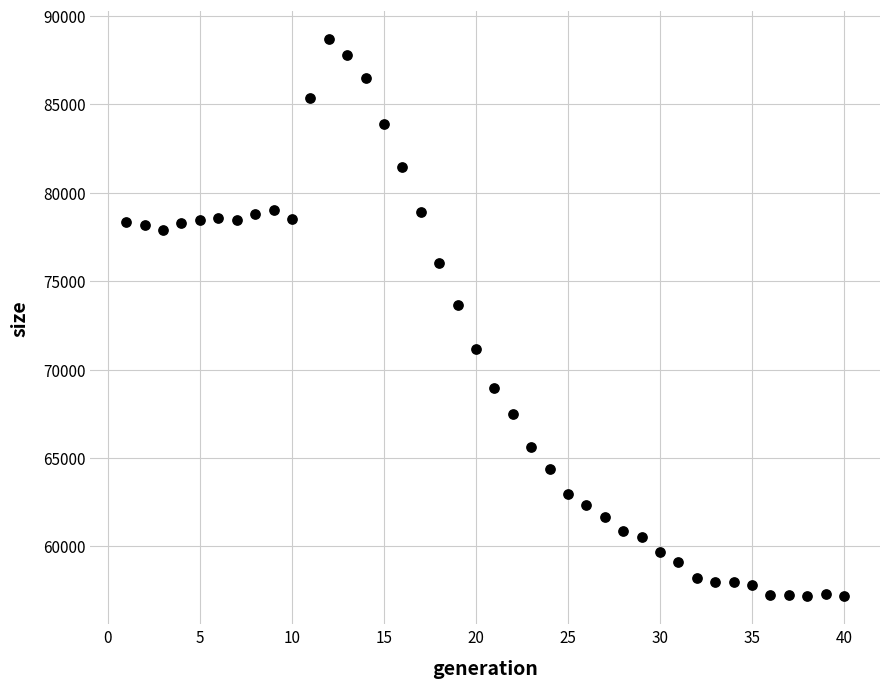

What Y value in the scatter plot is closest to 72928?

73644